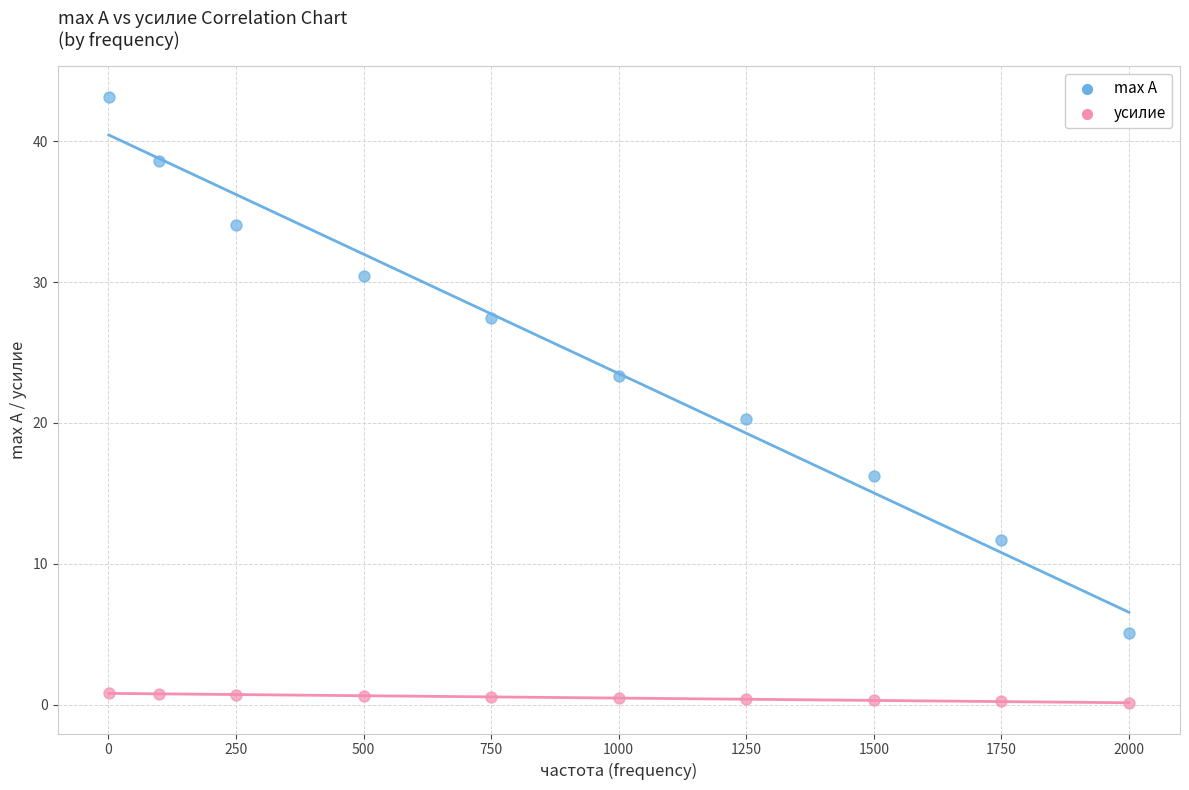

Across all series, what Y value is closest to 21?

20.3